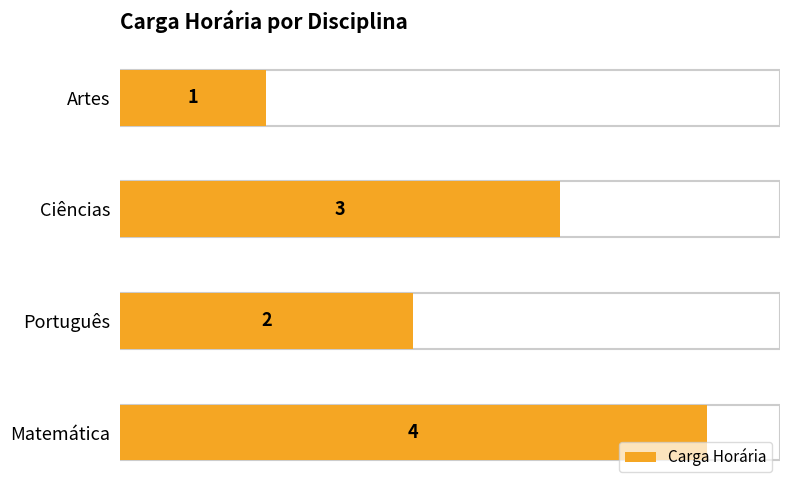

Reading left to right, extract all data points from this chart.

4	2	3	1